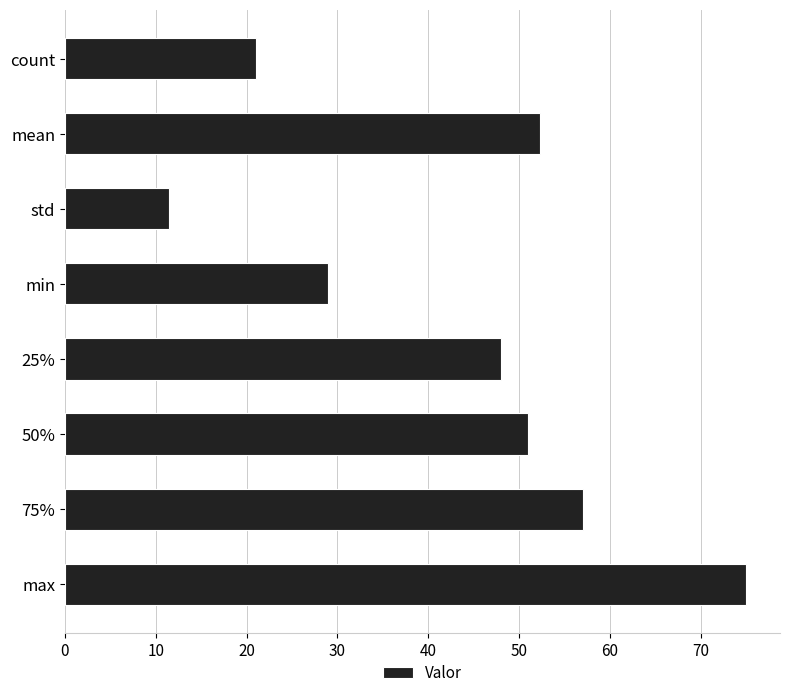

List the labels in order of value, largest first.

max, 75%, mean, 50%, 25%, min, count, std